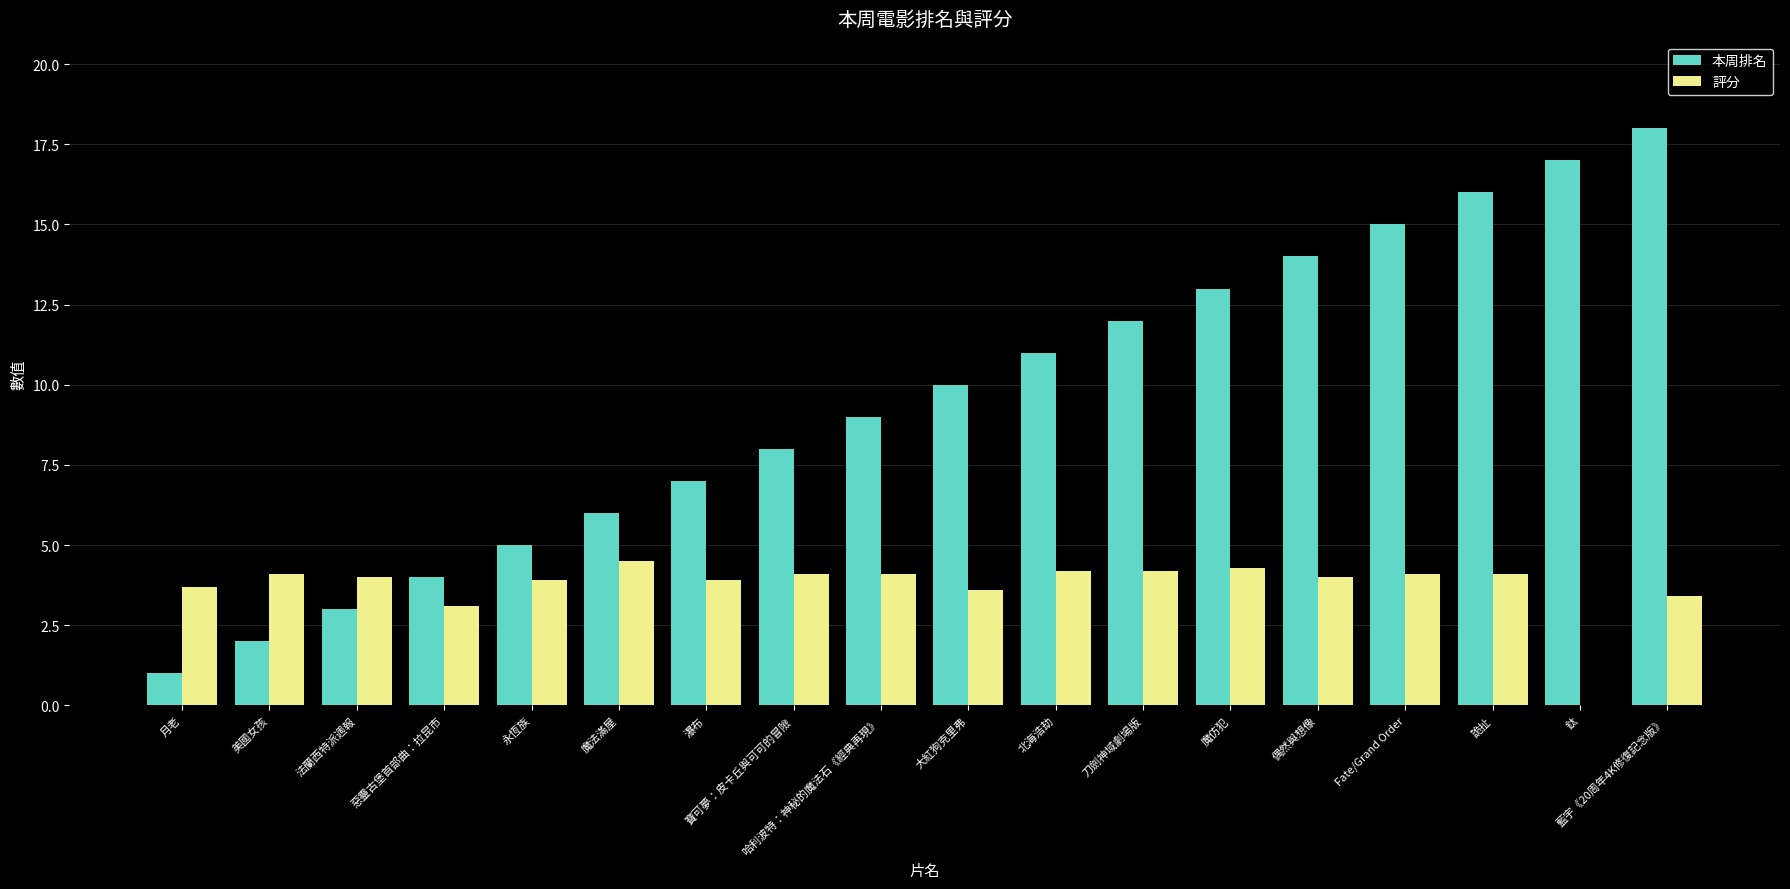

Reading left to right, list all the values displayed in this chart.

本周排名: 1.0	2.0	3.0	4.0	5.0	6.0	7.0	8.0	9.0	10.0	11.0	12.0	13.0	14.0	15.0	16.0	17.0	18.0
評分: 3.7	4.1	4.0	3.1	3.9	4.5	3.9	4.1	4.1	3.6	4.2	4.2	4.3	4.0	4.1	4.1	0.0	3.4